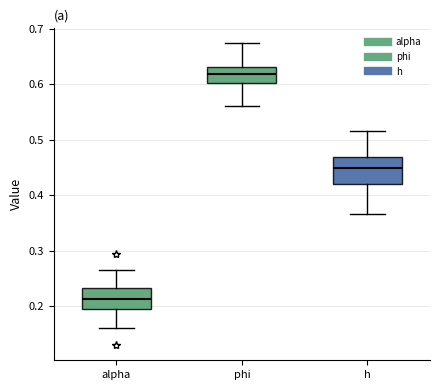

Which box has the lowest median line?

alpha